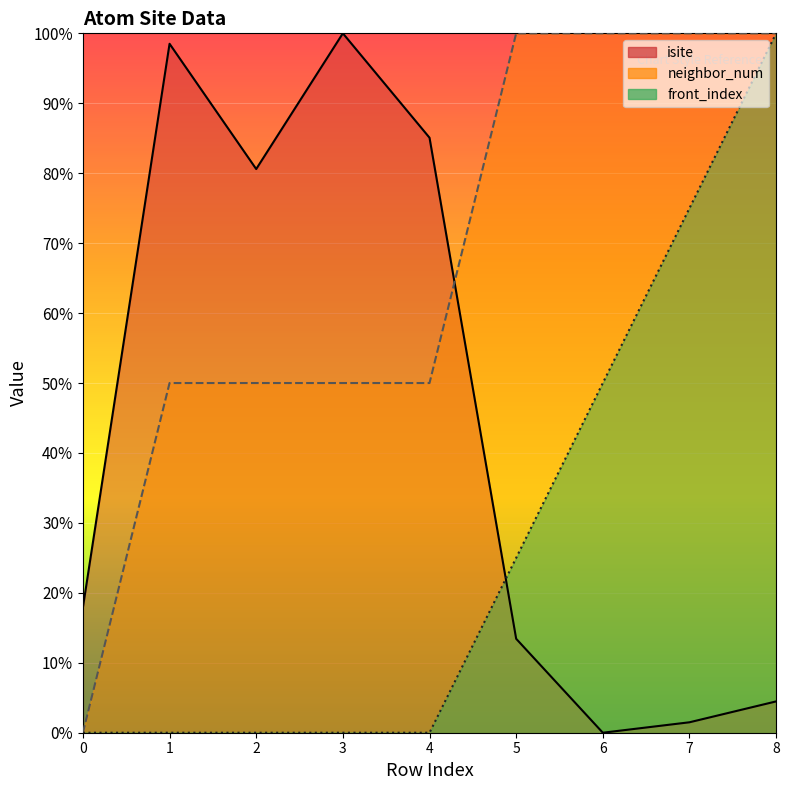

True or false: neighbor_num and front_index intersect in this chart.

False